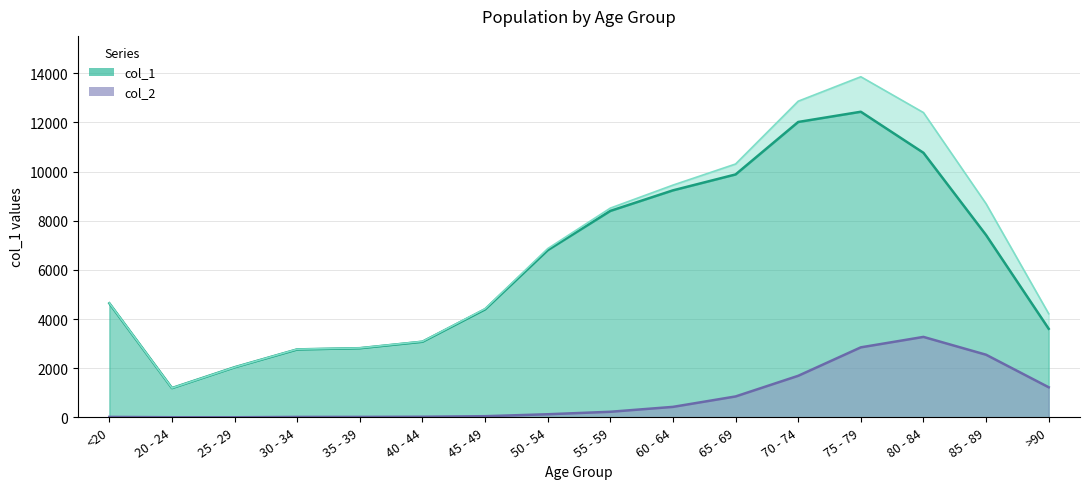

What is the minimum value shown in the chart?

3